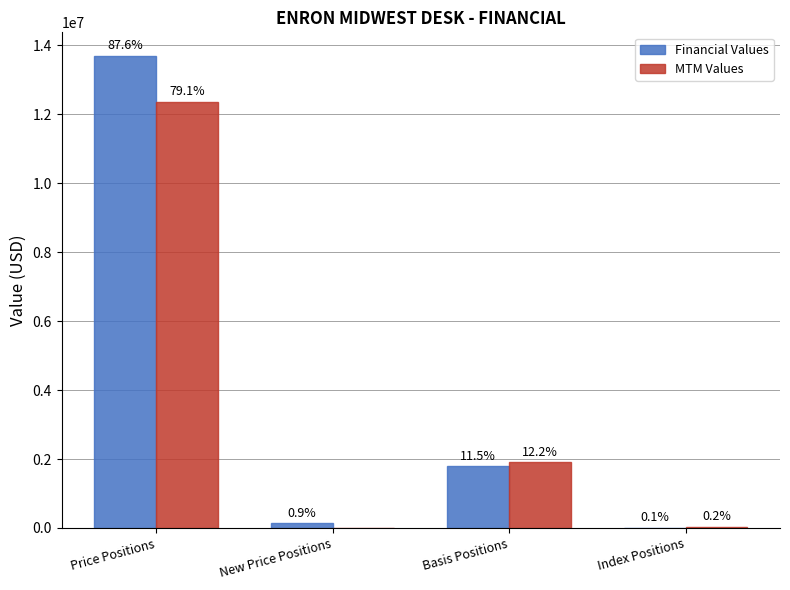

Which series has the largest range (max minus min)?

Financial Values